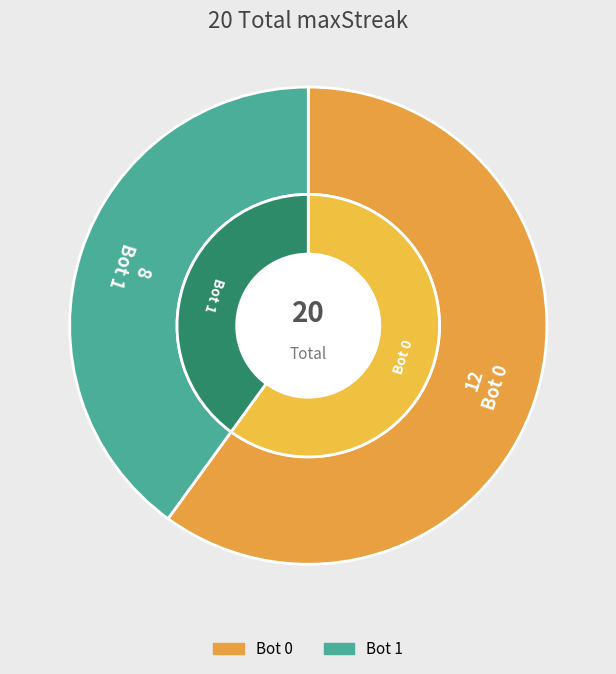

What percentage is the 0 slice, to the nearest percent?

60%